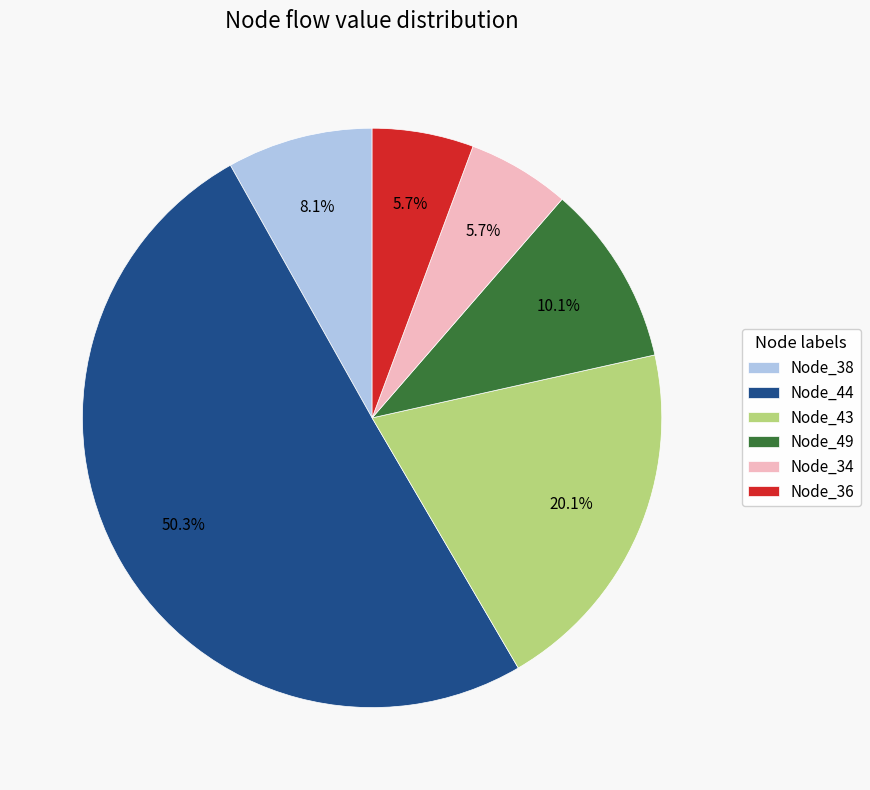

Count the number of slices in the pie.

6